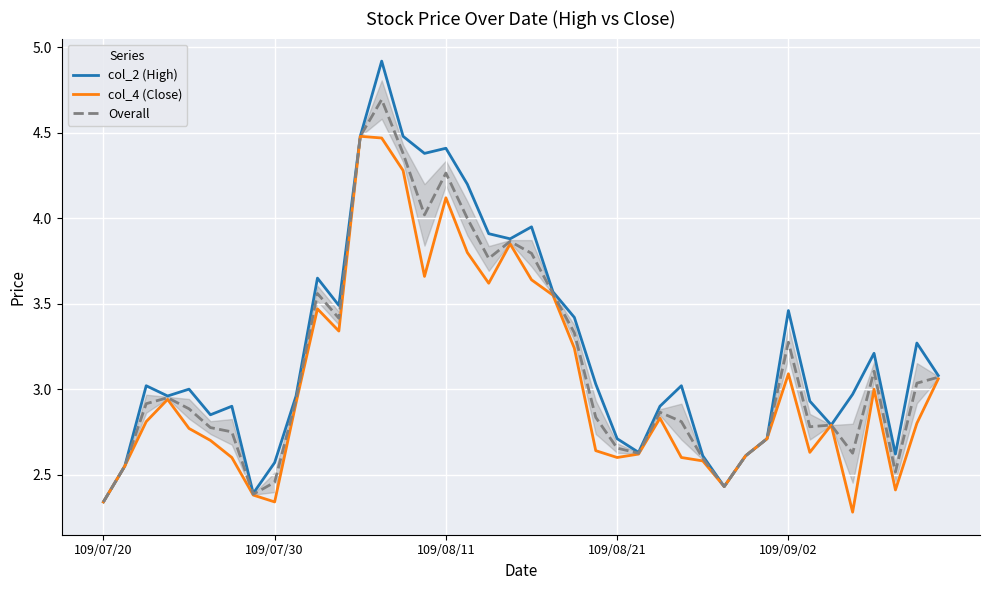

What is the minimum value for col_2 (High)?

2.3